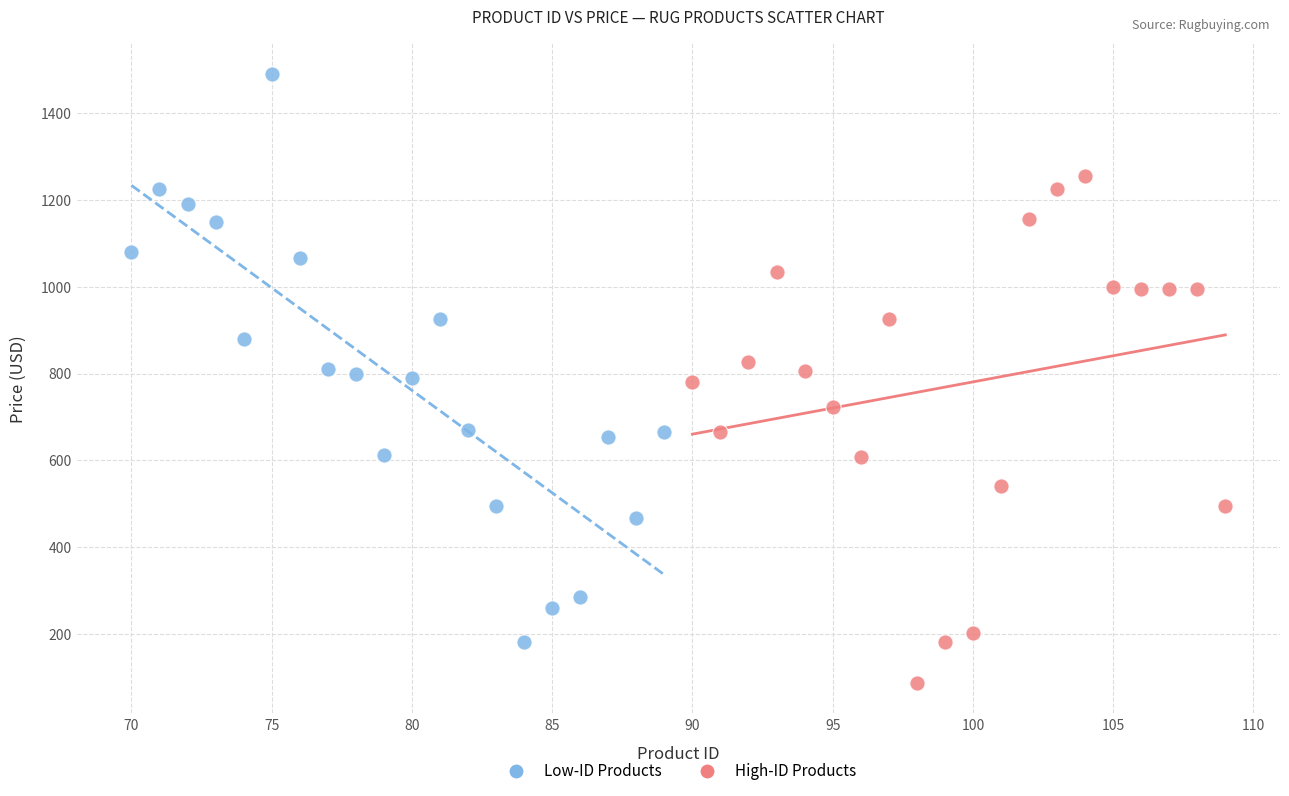

Which series has the widest spread of Y values?

Low-ID Products